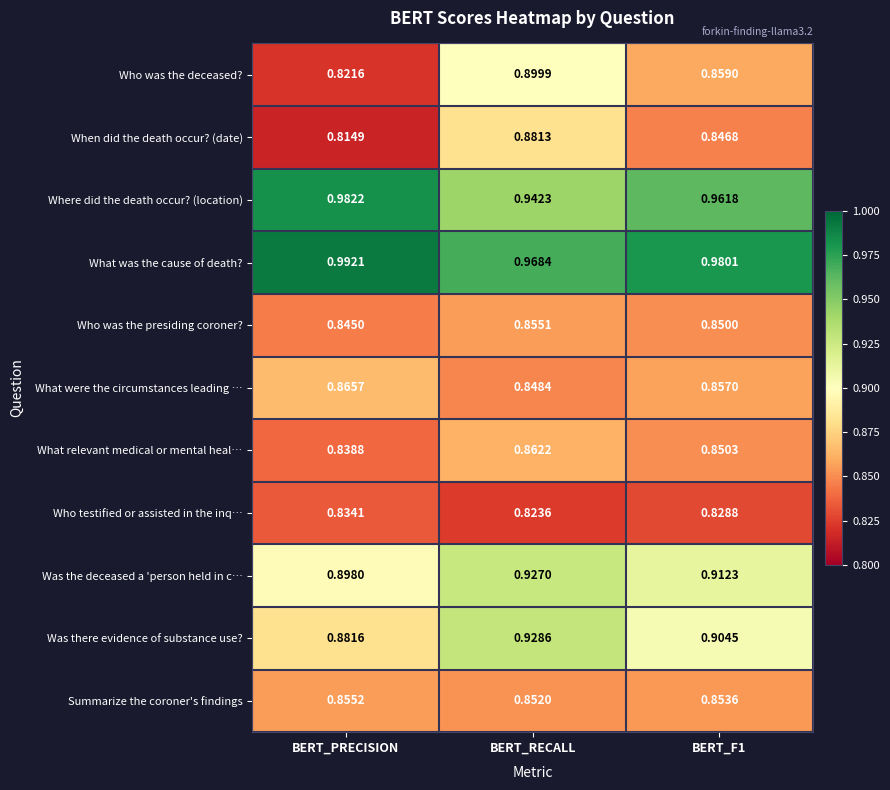

Which series has the widest spread of values?

Who was the deceased?